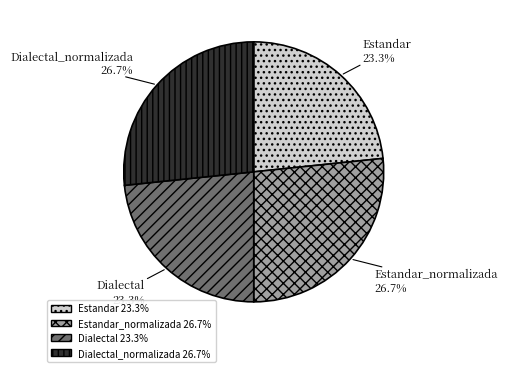

Is there a majority slice in this chart?

No